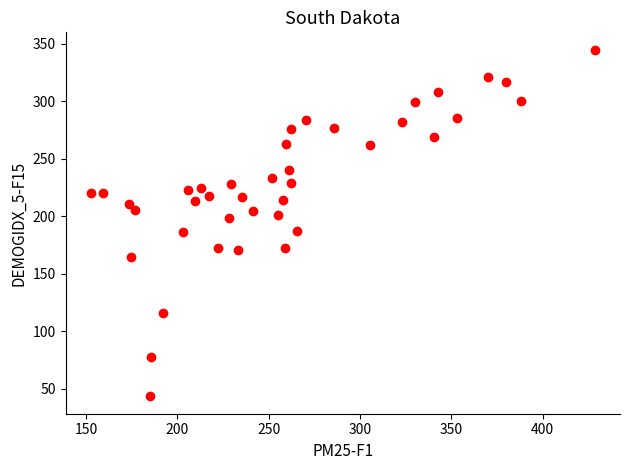

What is the range of Y values (max minus min)?

301.6